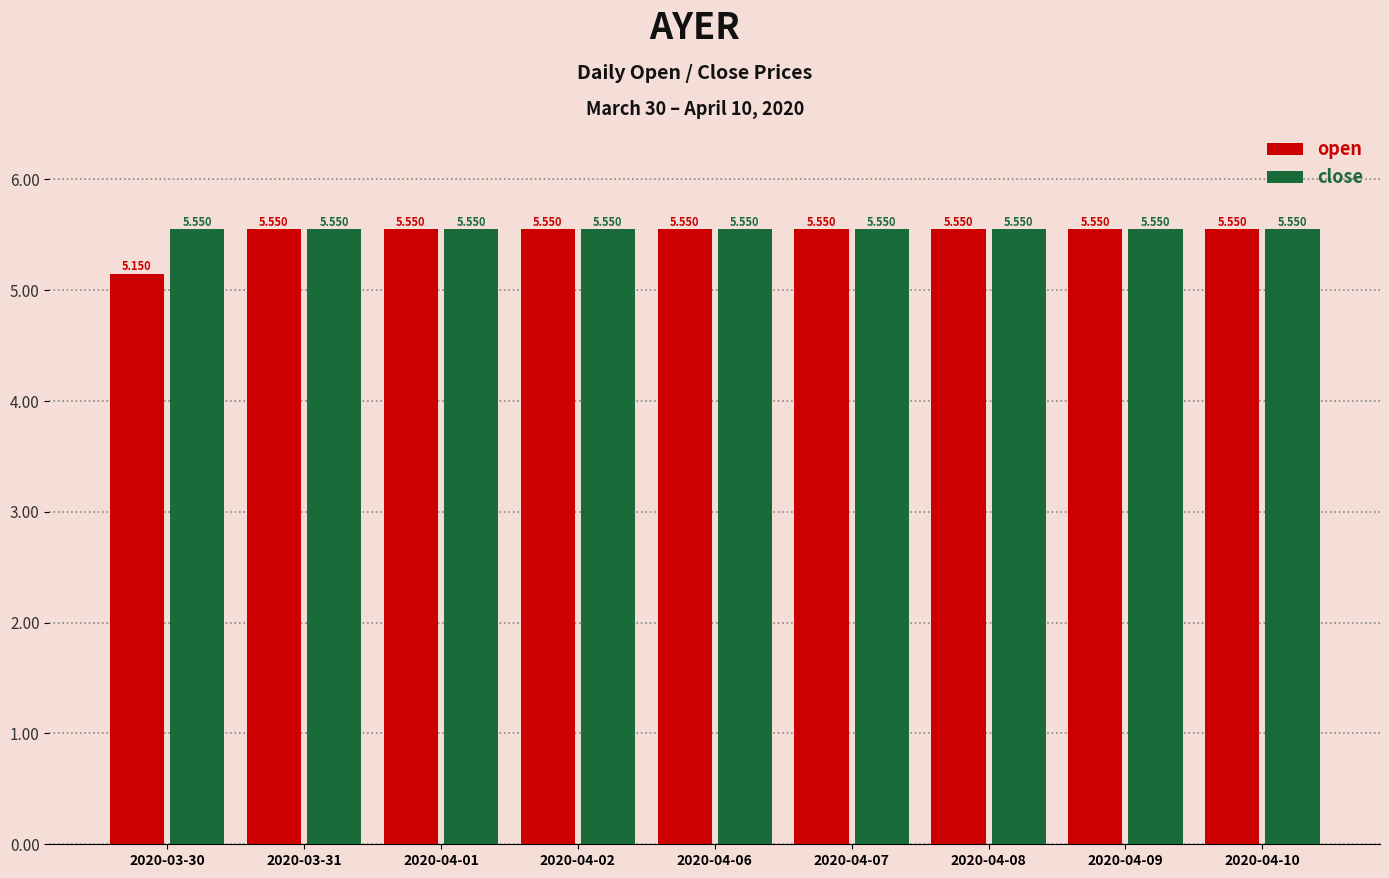

Which series has the largest range (max minus min)?

open